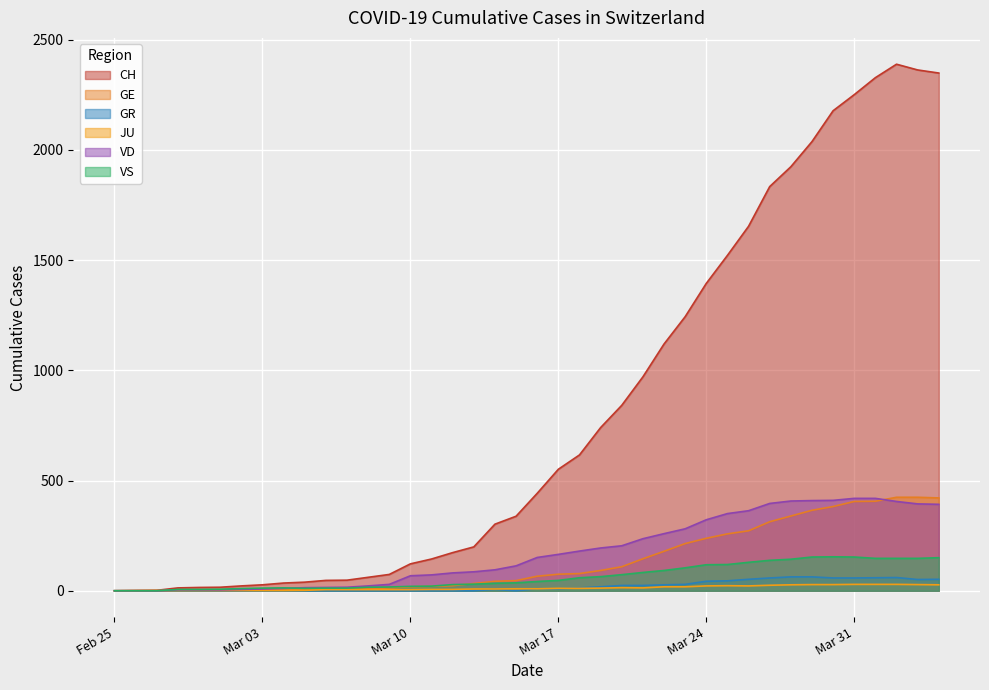

Which series has the largest range (max minus min)?

CH